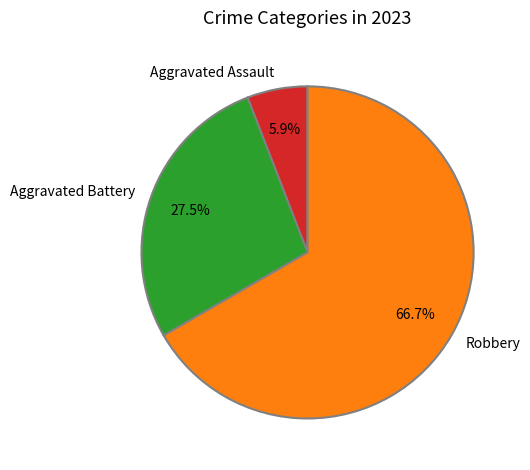

Is there any slice that represents more than half of the pie?

Yes